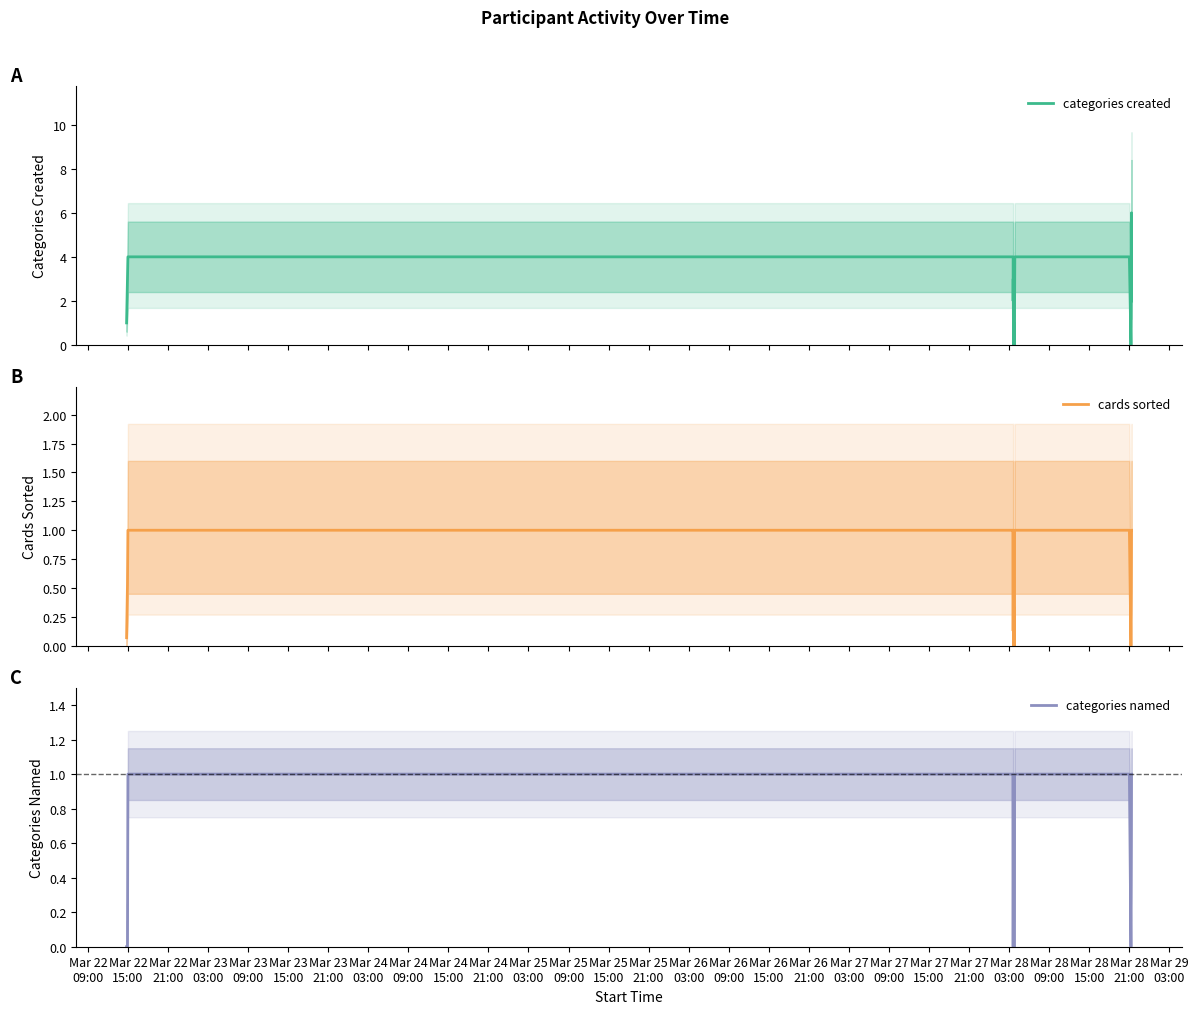

True or false: cards sorted and categories named intersect in this chart.

False